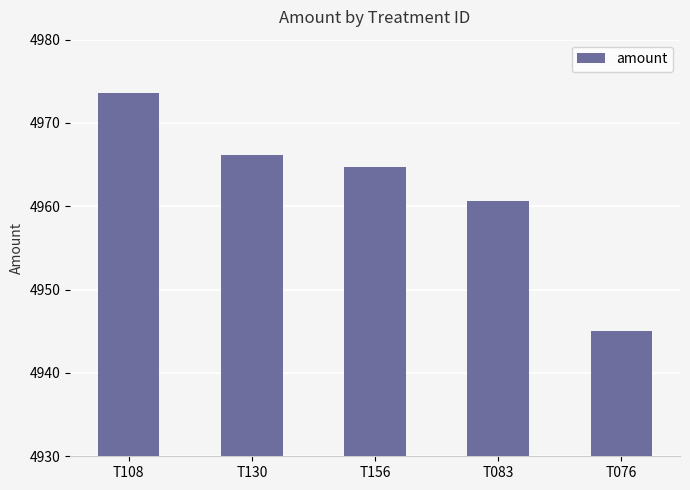

What is the sum of all values?

24810.2